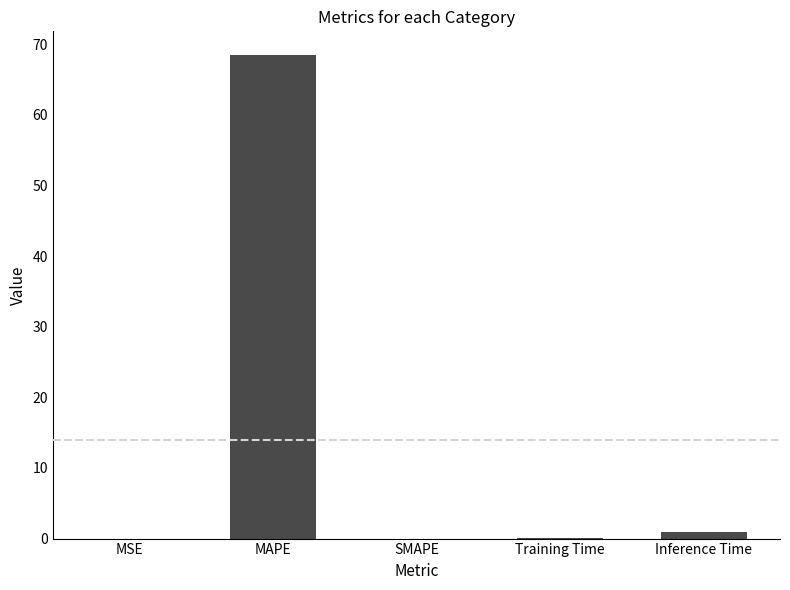

What is the sum of all values?

69.5